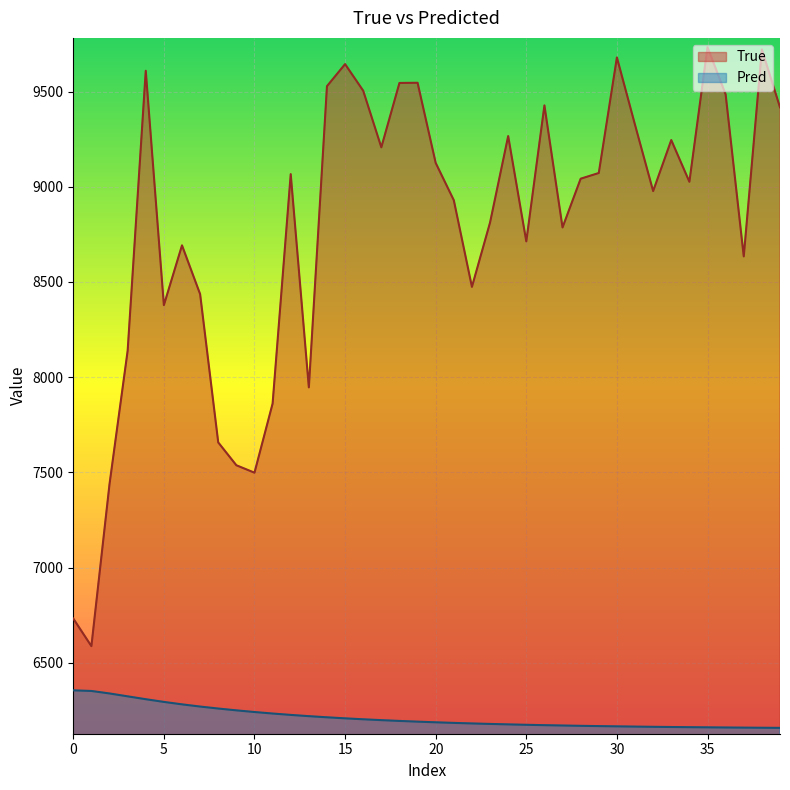

What is the sum of all True values?

351437.0